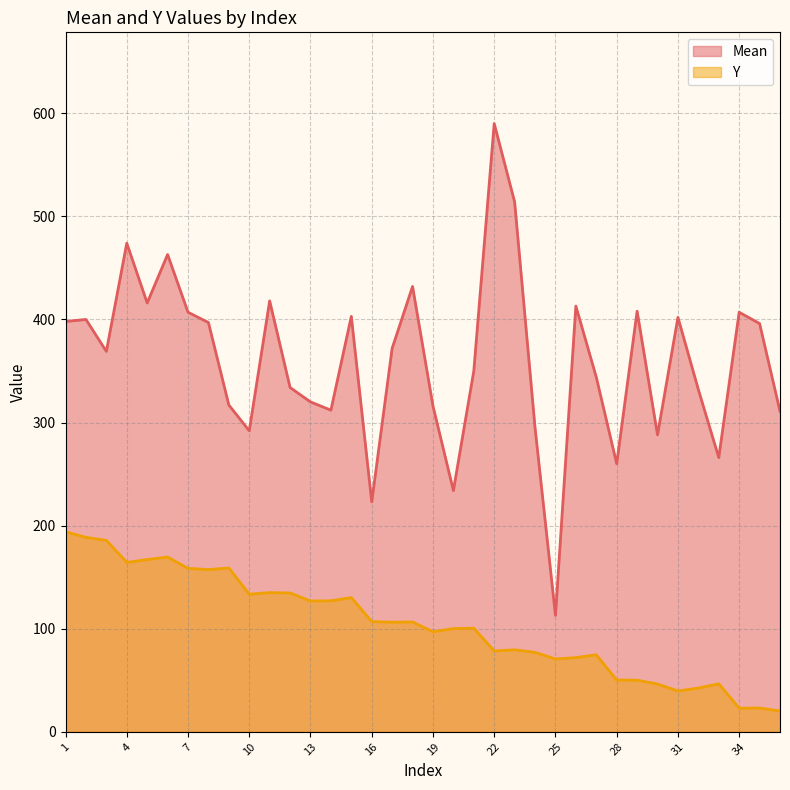

True or false: Mean and Y cross at least once.

False